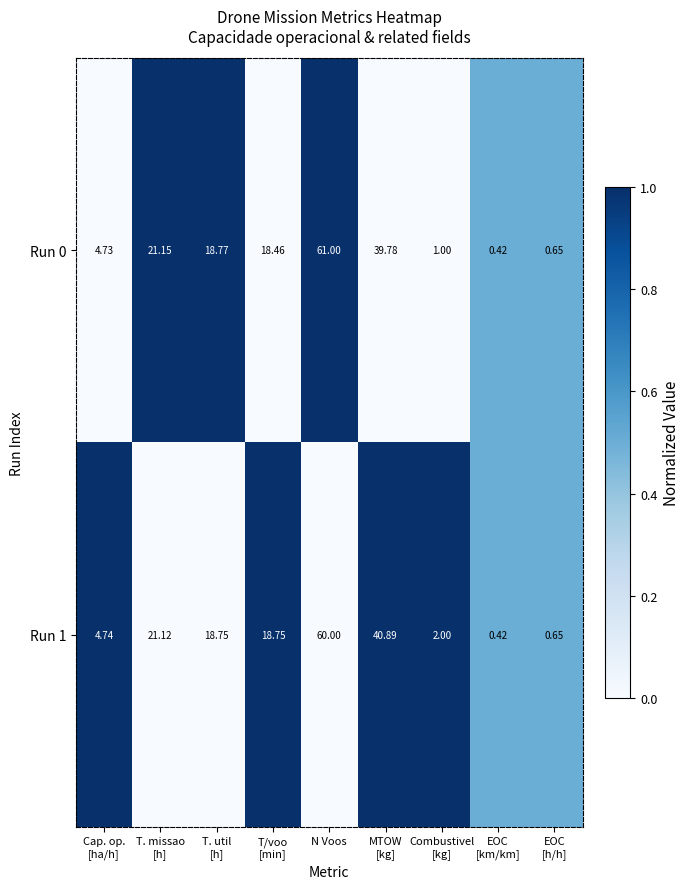

At which category is the sum across all series the highest?

N Voos